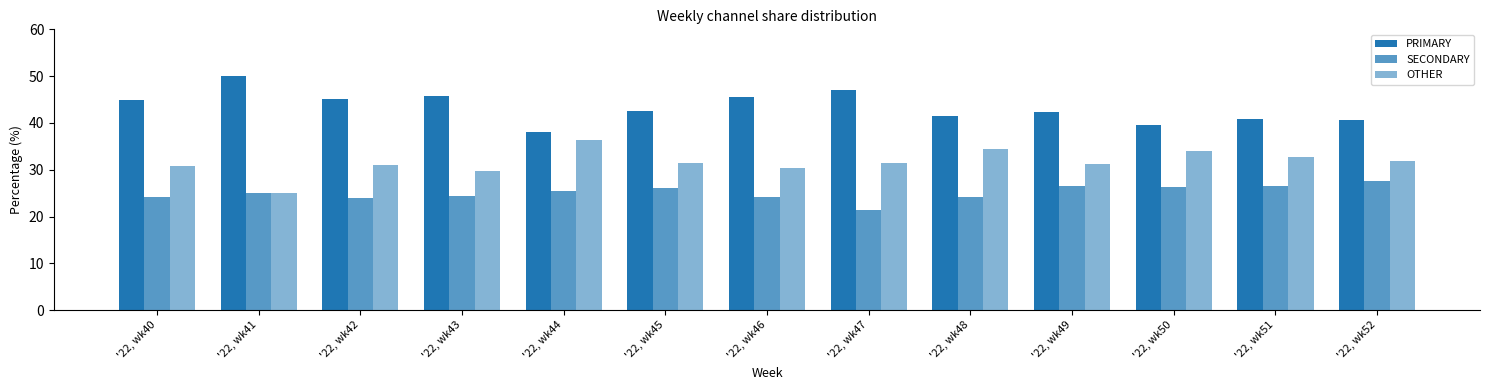

Are the bars horizontal?

No